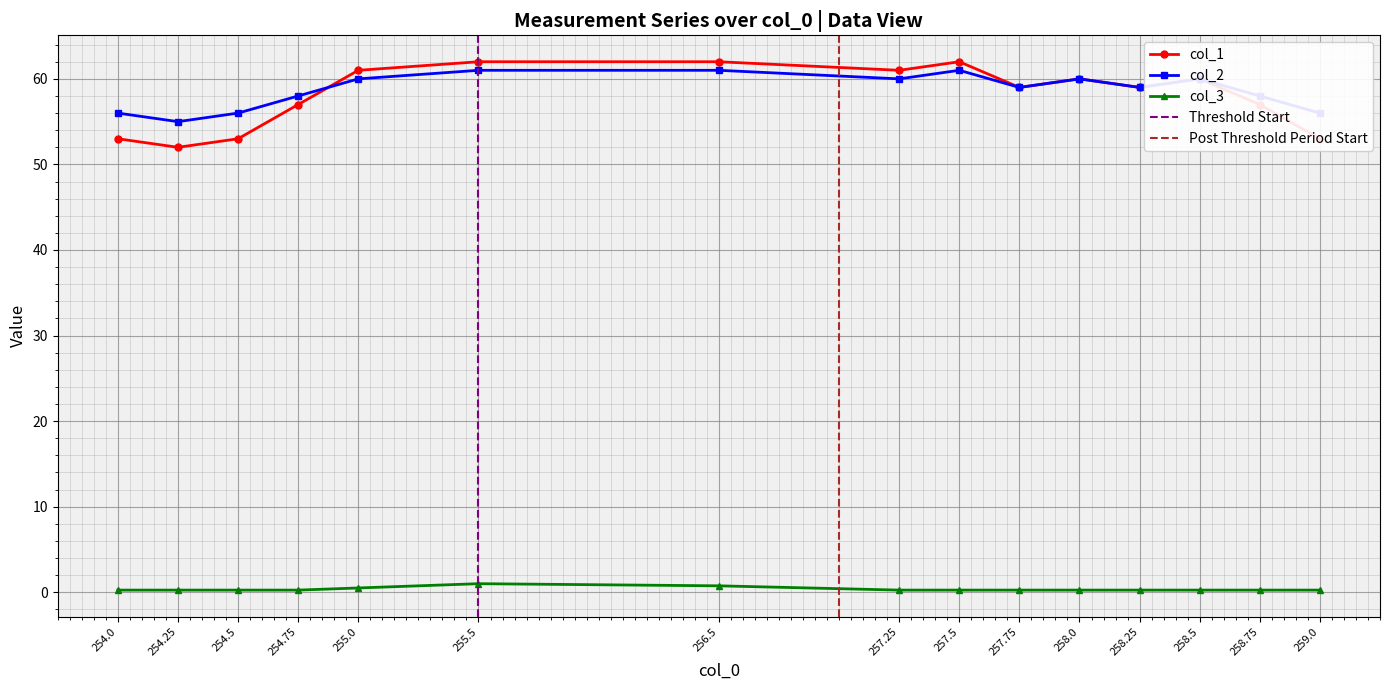

List the labels in order of col_1 value, smallest first.

254.25, 254.0, 254.5, 259.0, 254.75, 258.75, 257.75, 258.25, 258.0, 258.5, 255.0, 257.25, 255.5, 256.5, 257.5